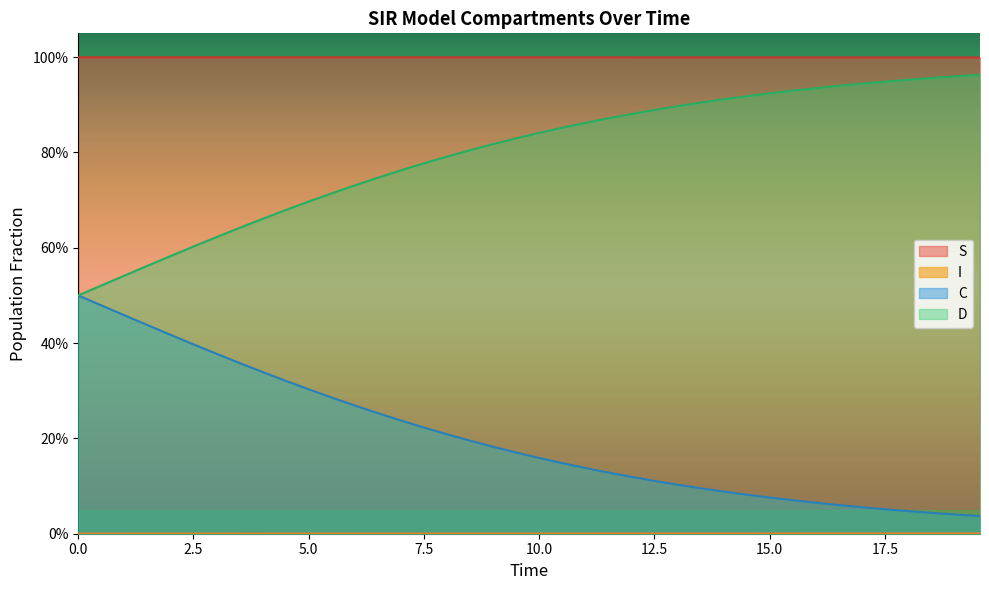

Does the chart display data point markers on the line(s)?

No